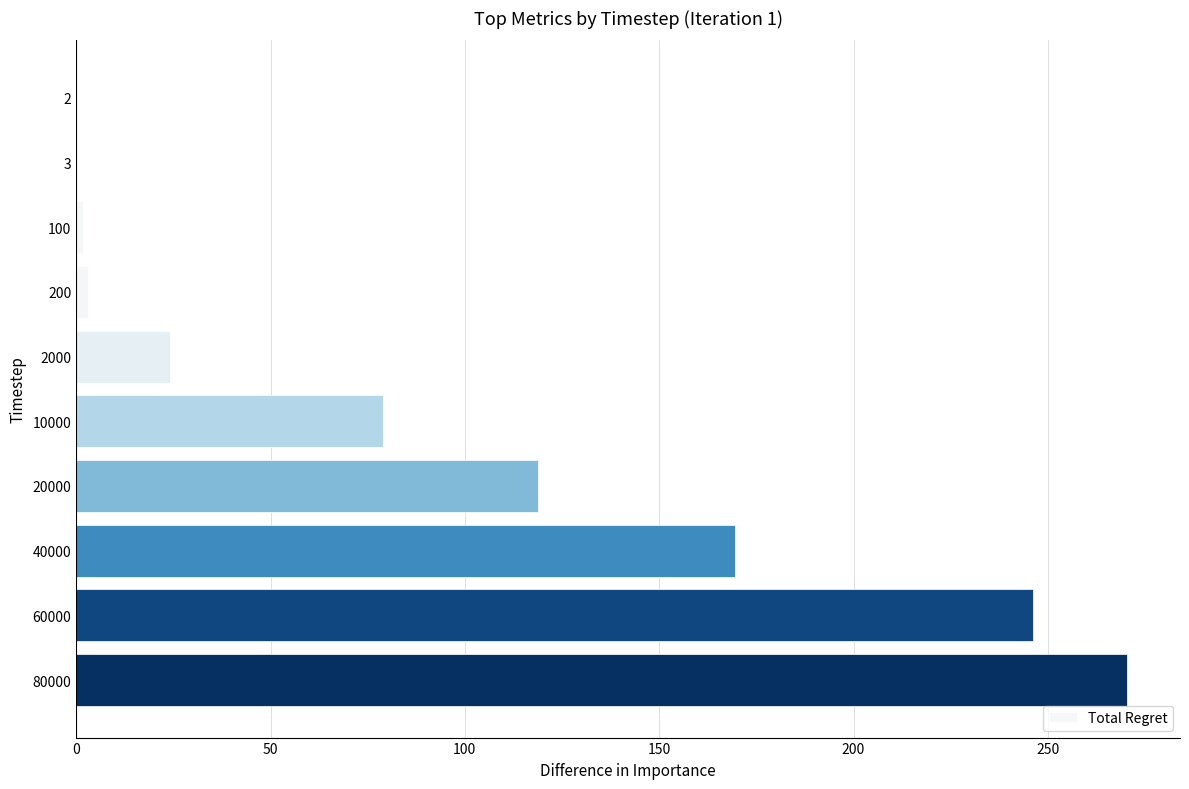

Which label corresponds to the largest value in the chart?

80000